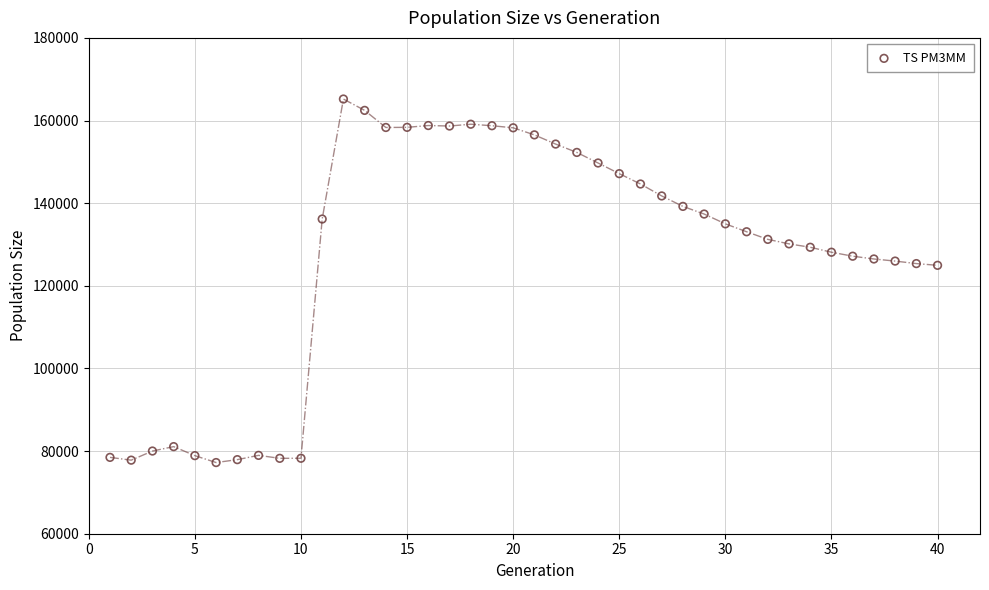

What is the range of X values (max minus min)?

39